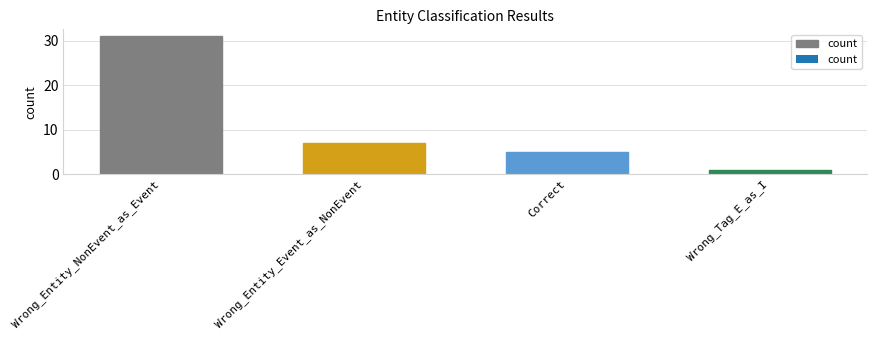

Reading right to left, list all the values displayed in this chart.

Wrong_Tag_E_as_I=1	Correct=5	Wrong_Entity_Event_as_NonEvent=7	Wrong_Entity_NonEvent_as_Event=31